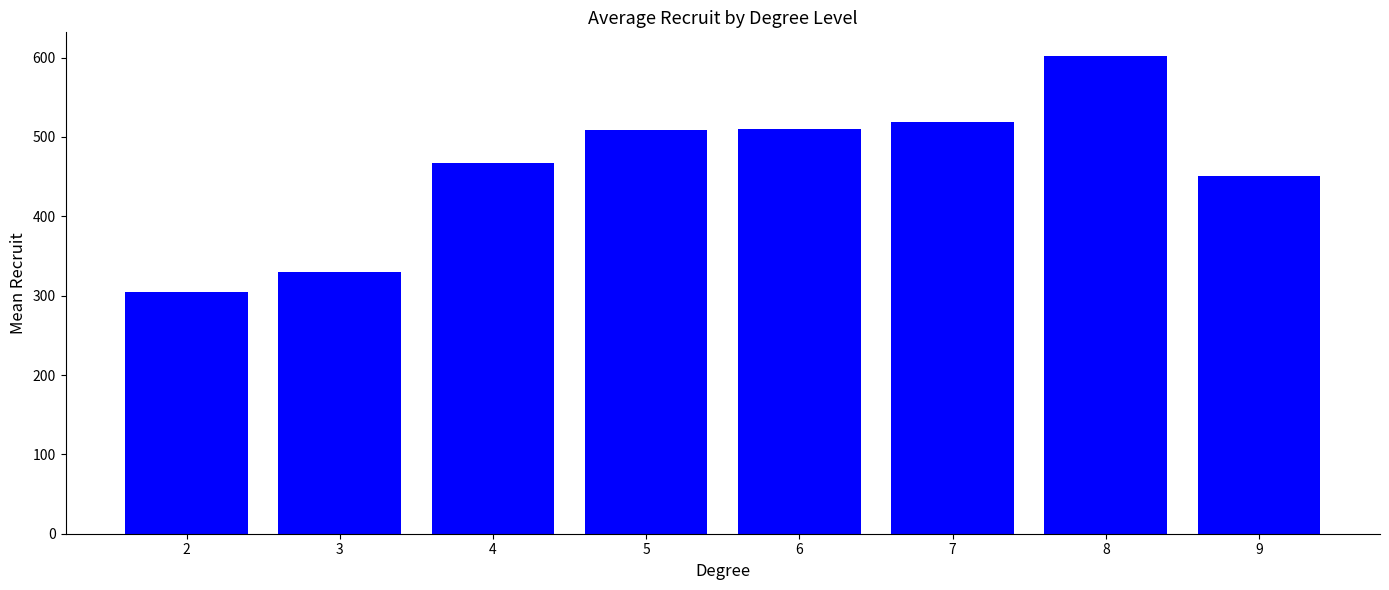

Where does the data first go above 508?

5